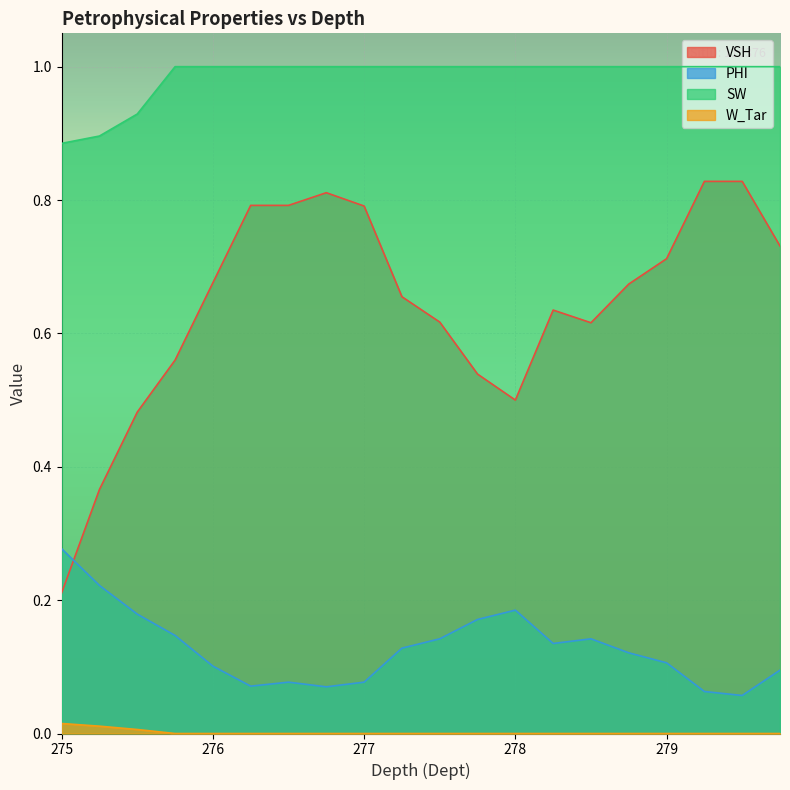

Which category has the highest value in the W_Tar series?

275.0